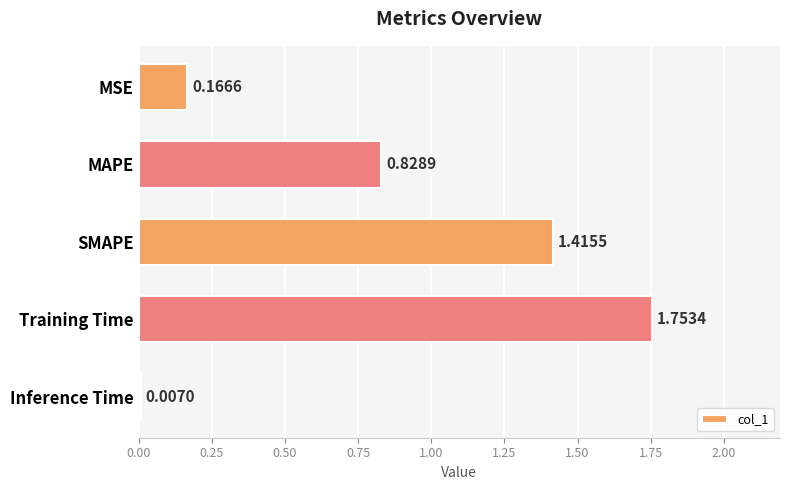

At which category does the chart reach its minimum across all series?

Inference Time